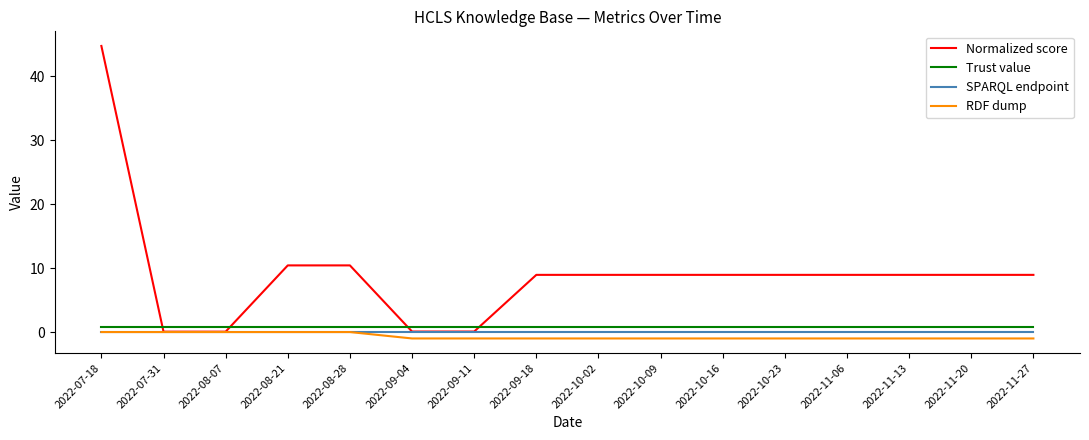

What is the maximum value shown in the chart?

44.7